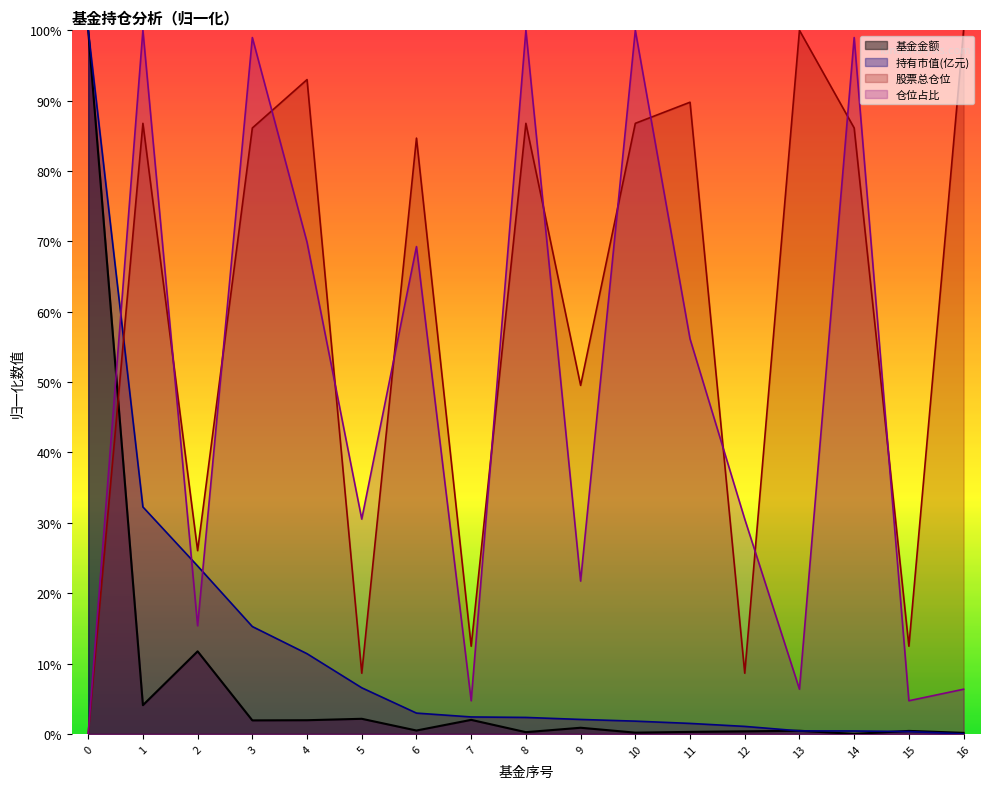

Which category has the lowest value in the 持有市值(亿元) series?

16